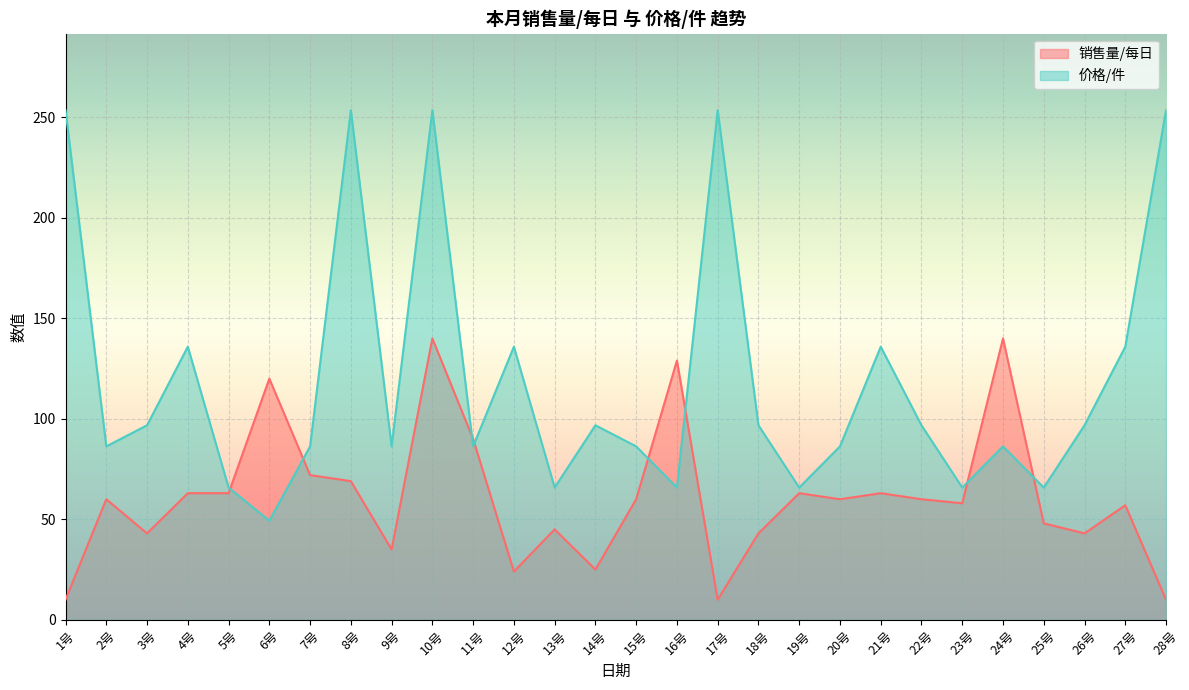

The value of 销售量/每日 at 10号 is 140.0. True or false?

True